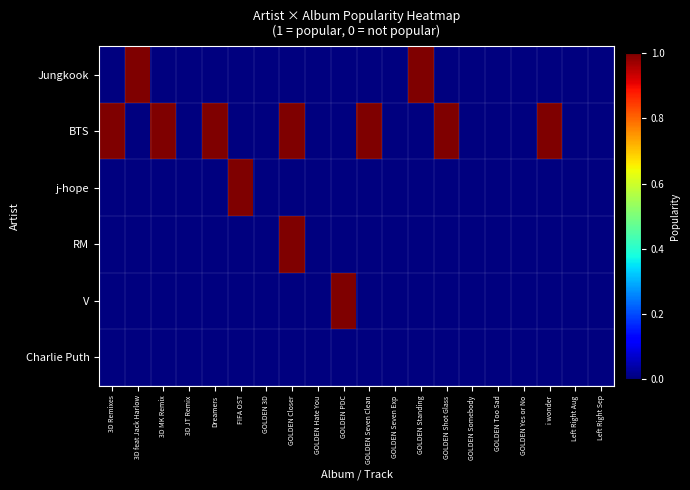

Which series has the largest range (max minus min)?

Jungkook